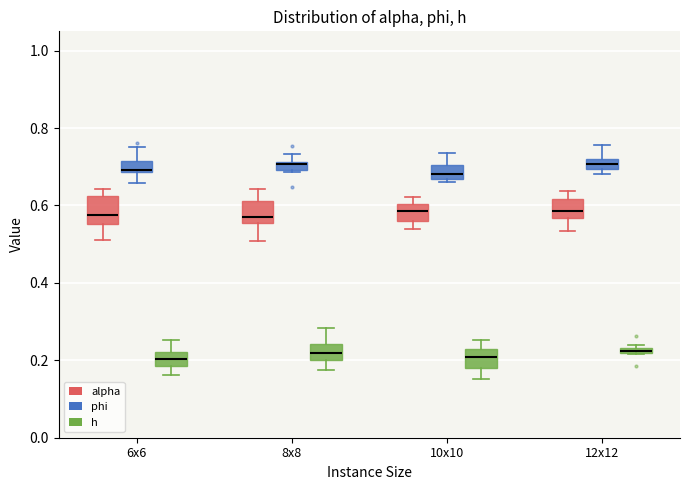

Where is the lower edge of the box for 10x10 (h) on the y-axis? The values are not printed on the chart, so give them approximately, as read against the axis.

0.18